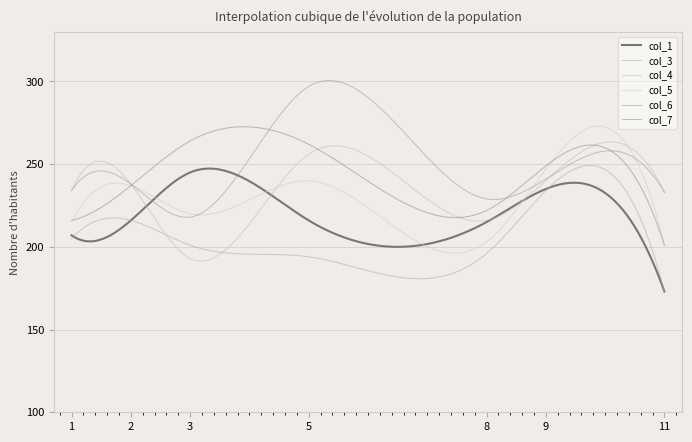

What is the lowest value of the col_7 series?

201.0